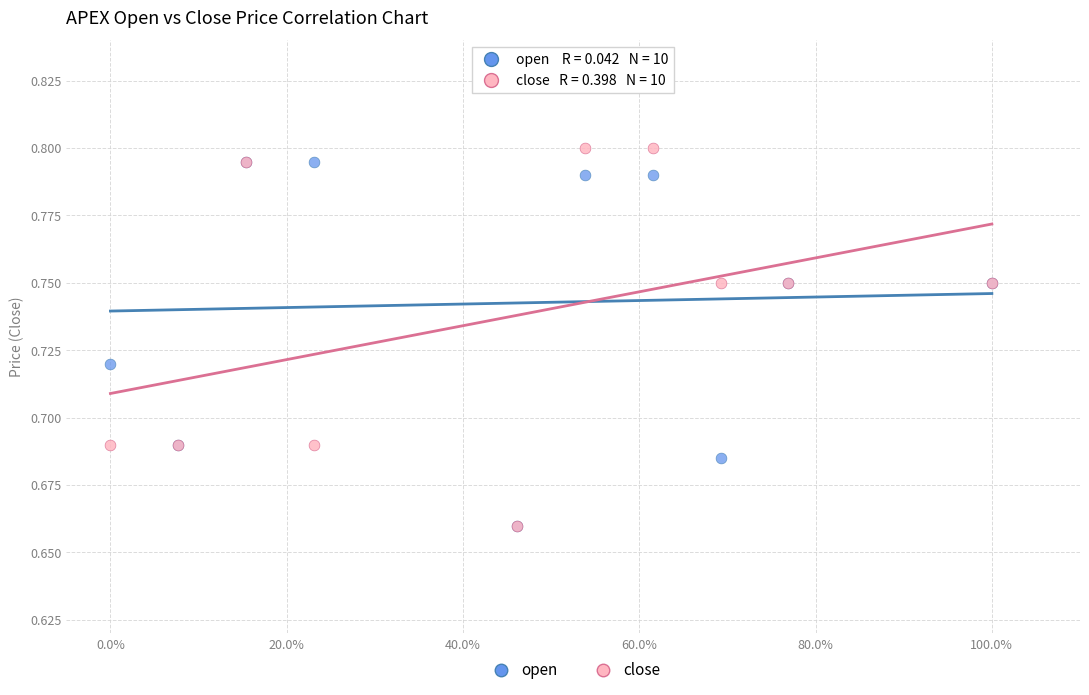

What are all the series names shown in the legend?

open, close